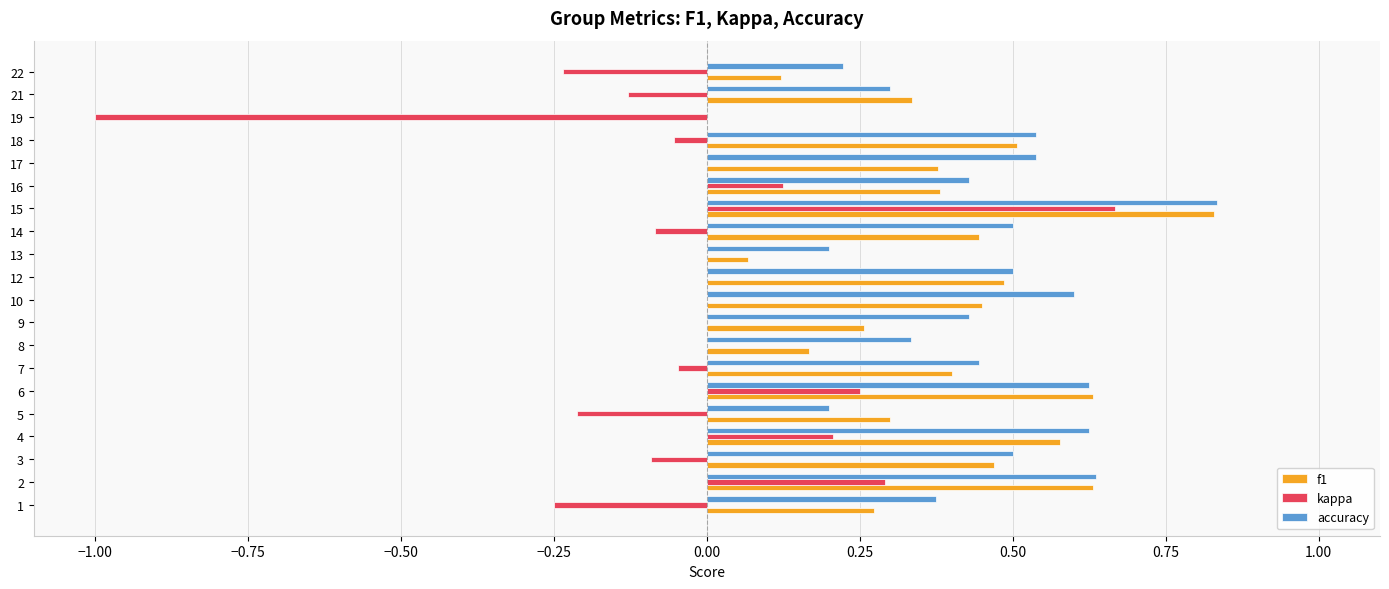

How many categories are shown in the chart?

20